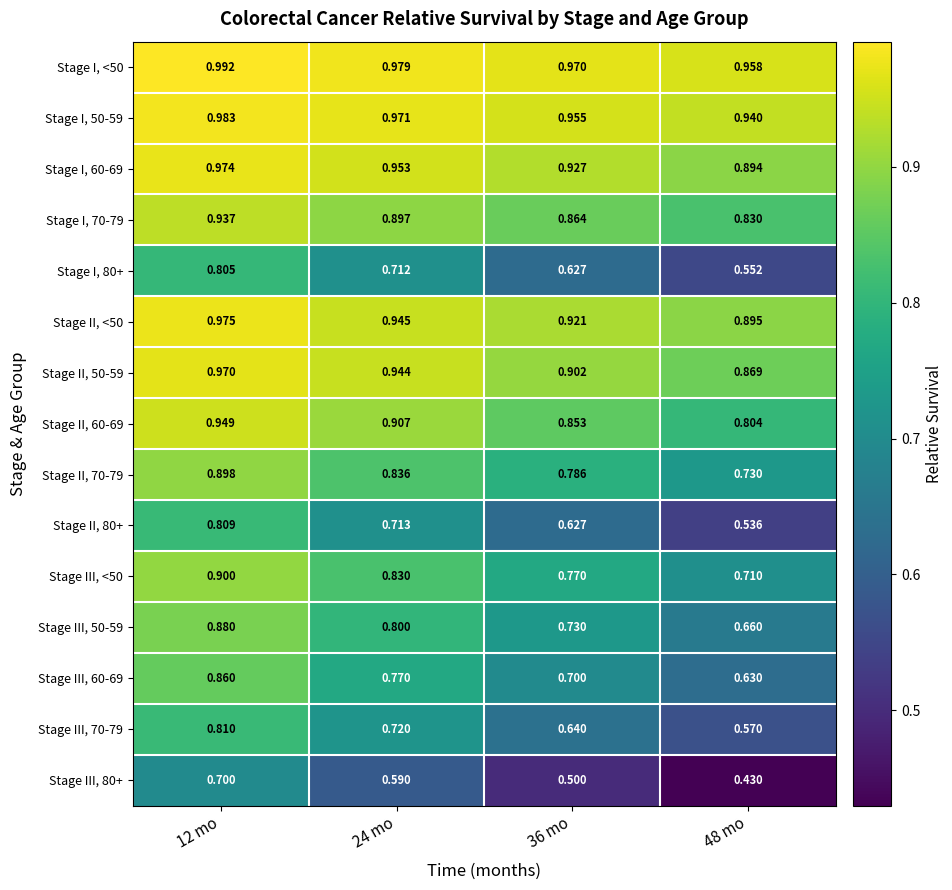

Is the value of Stage I, 50-59 at 24 mo greater than the value of Stage II, 60-69 at 48 mo?

Yes